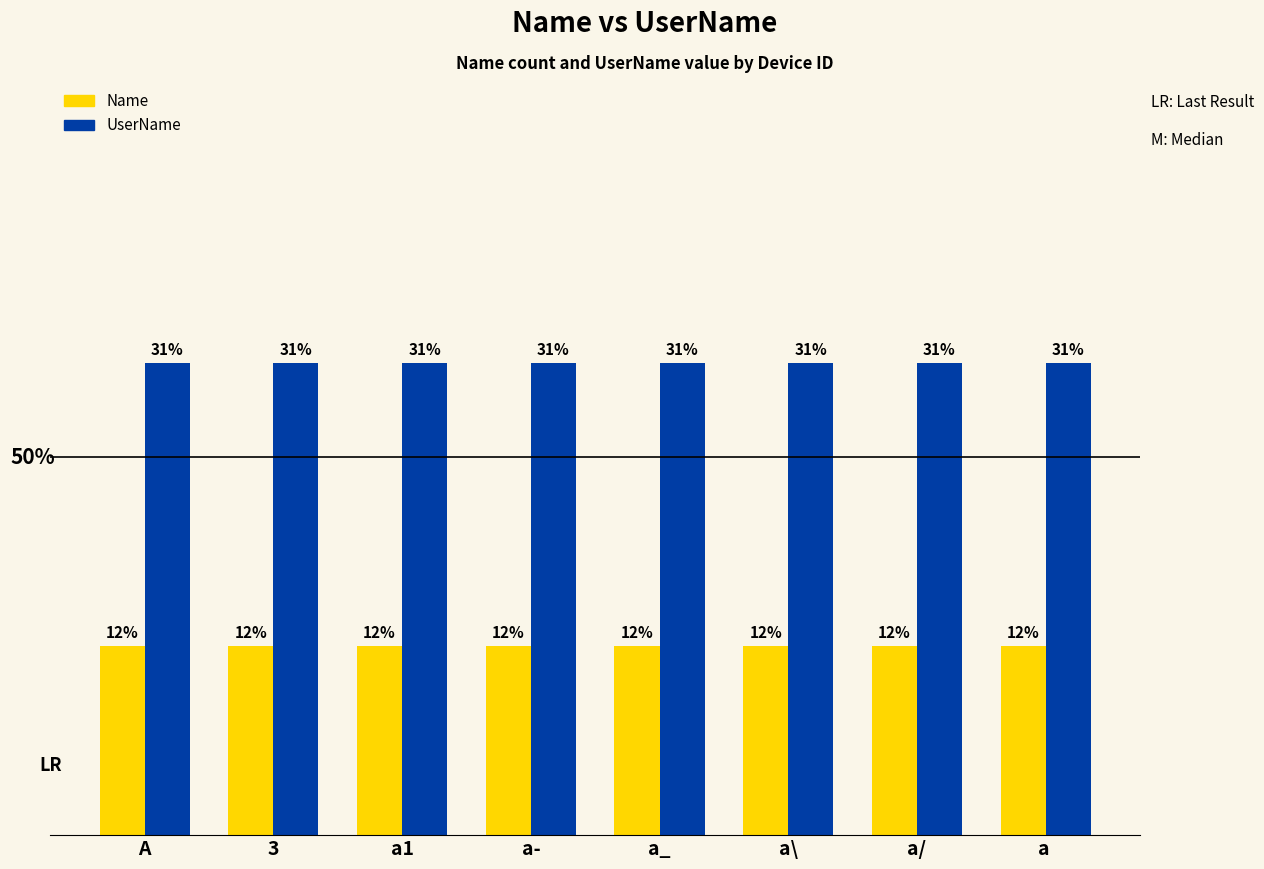

Reading left to right, extract all data points from this chart.

Name: 2	2	2	2	2	2	2	2
UserName: 5	5	5	5	5	5	5	5